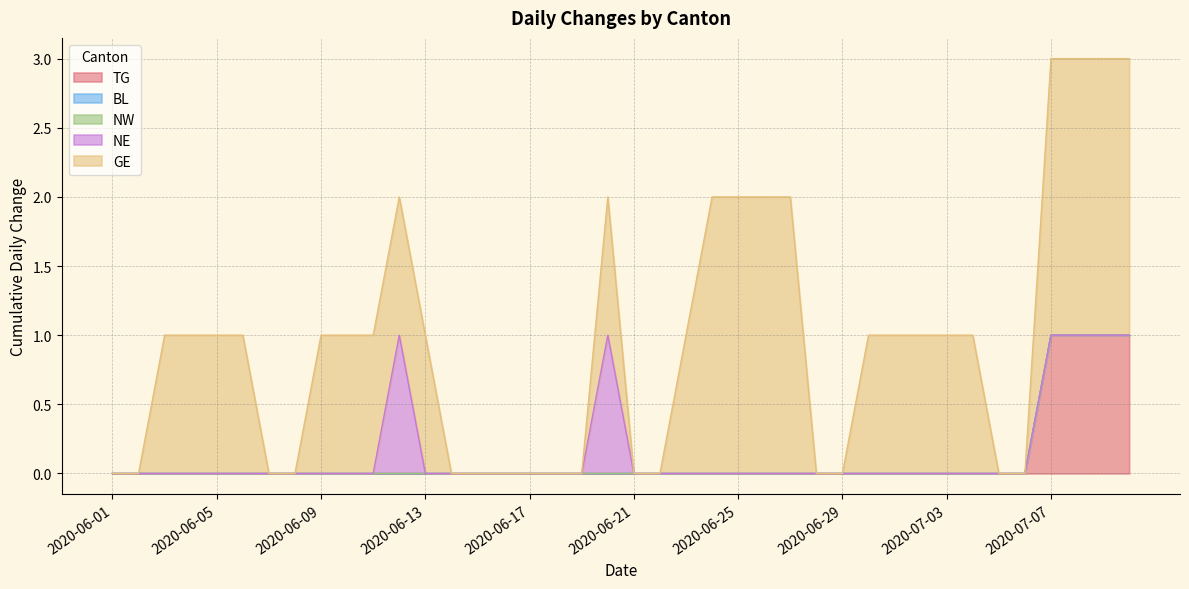

What are all the series names shown in the legend?

TG, BL, NW, NE, GE